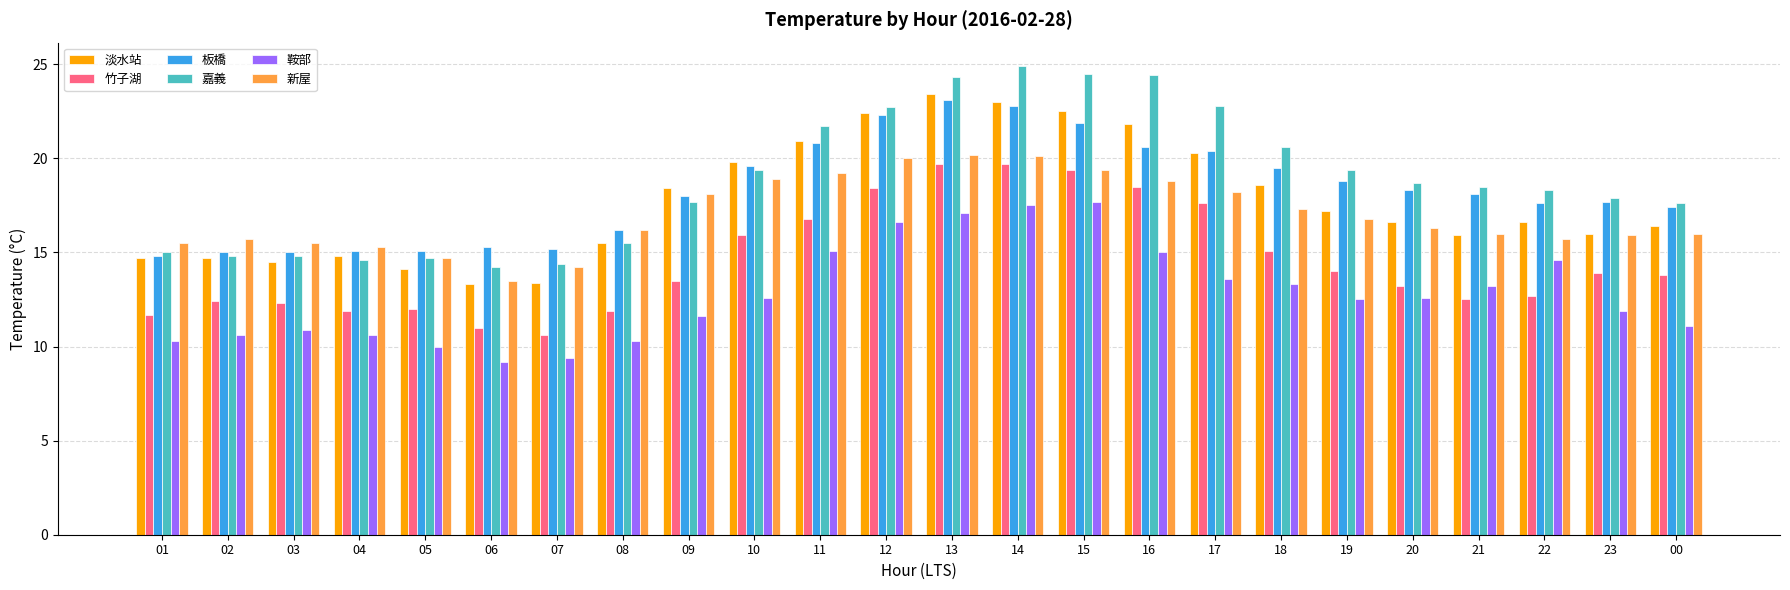

List the series in order of their peak value, highest first.

嘉義, 淡水站, 板橋, 新屋, 竹子湖, 鞍部